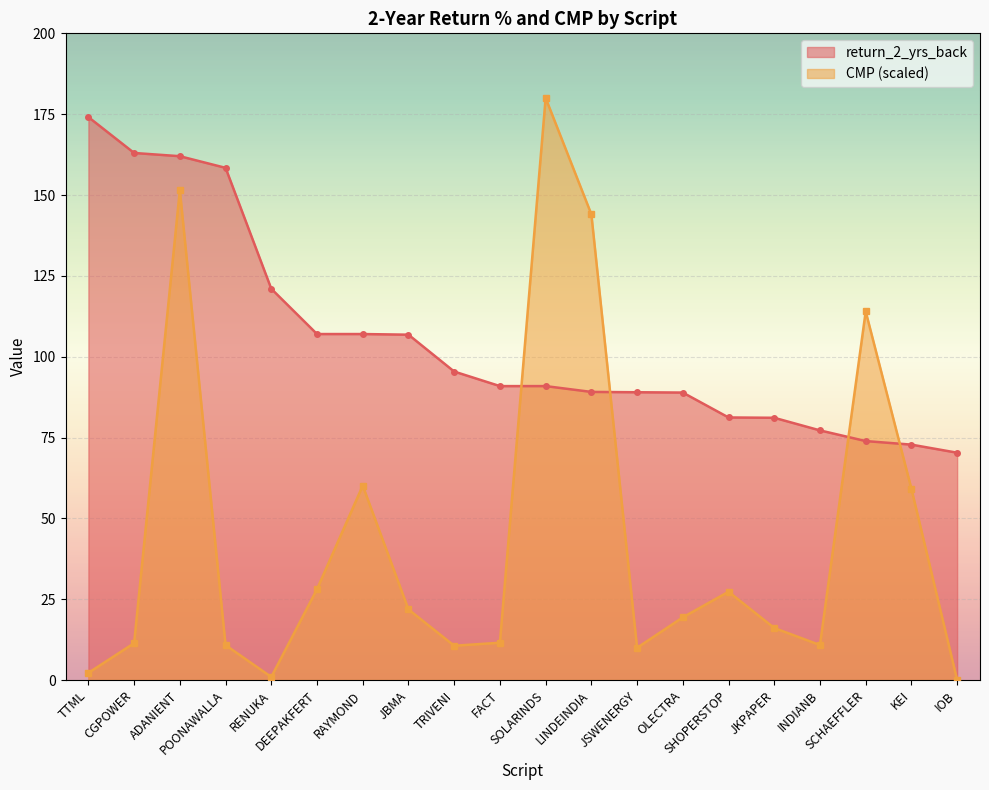

After their last crossing, which series has the higher values: CMP or return_2_yrs_back?

return_2_yrs_back